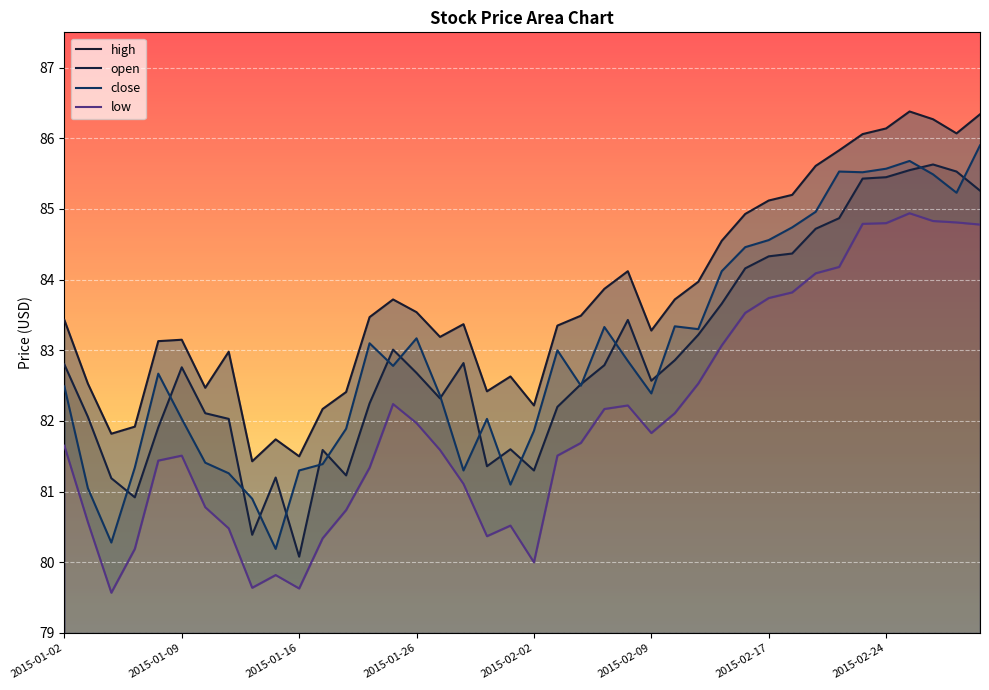

Rank the series by their maximum value, from highest to lowest.

high, close, open, low